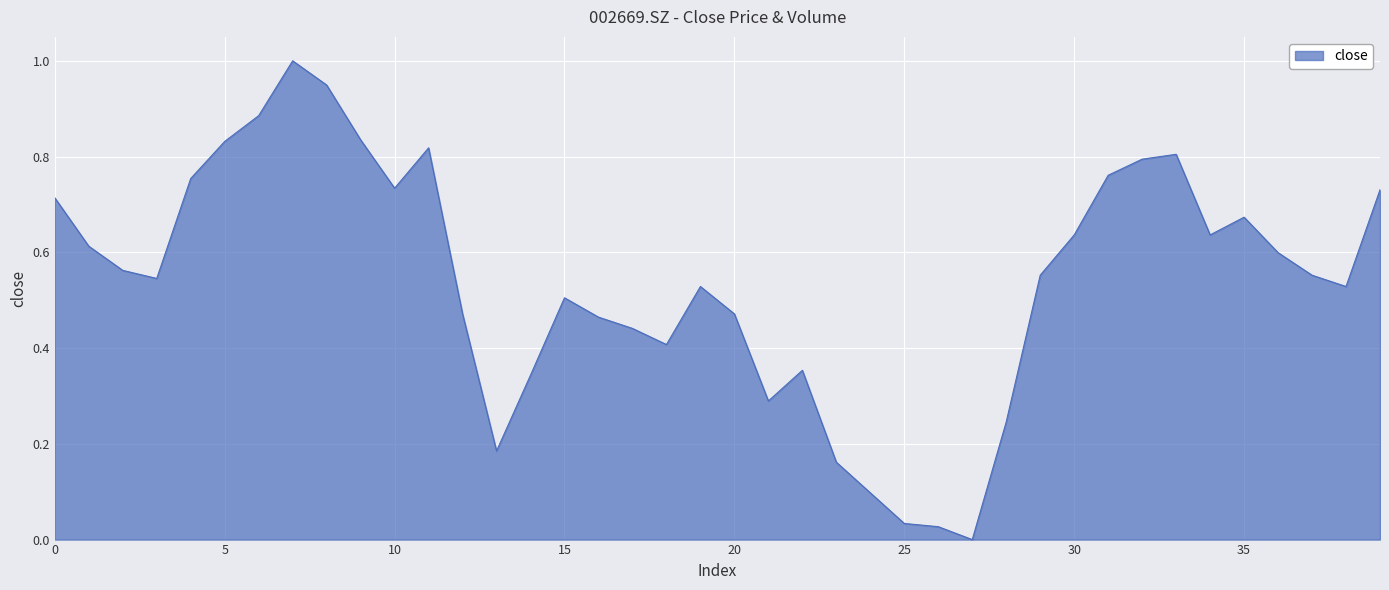

What is the difference between the maximum and minimum values?

1.0